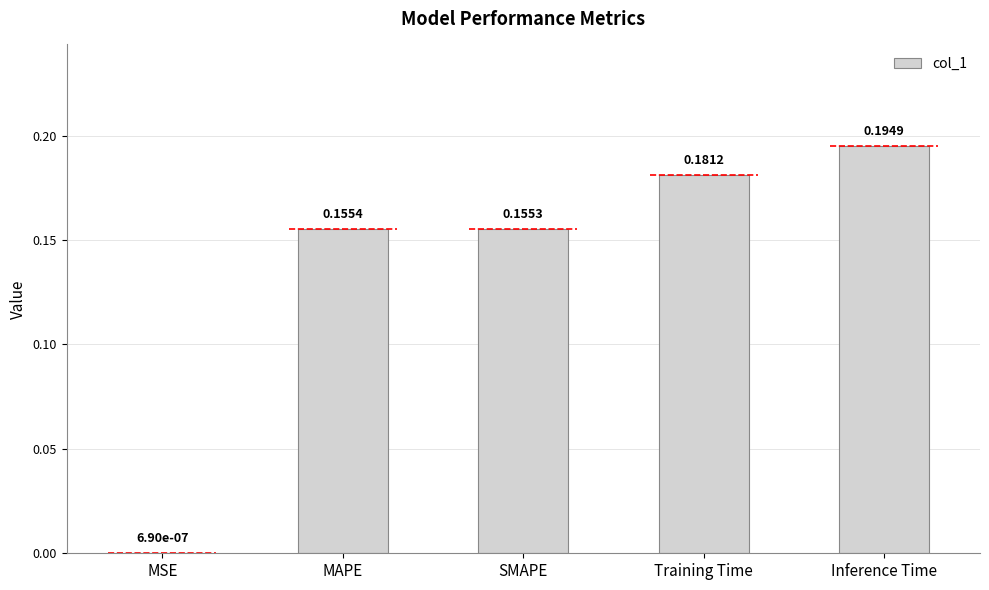

What is the value of the 4th bar from the left?

0.2